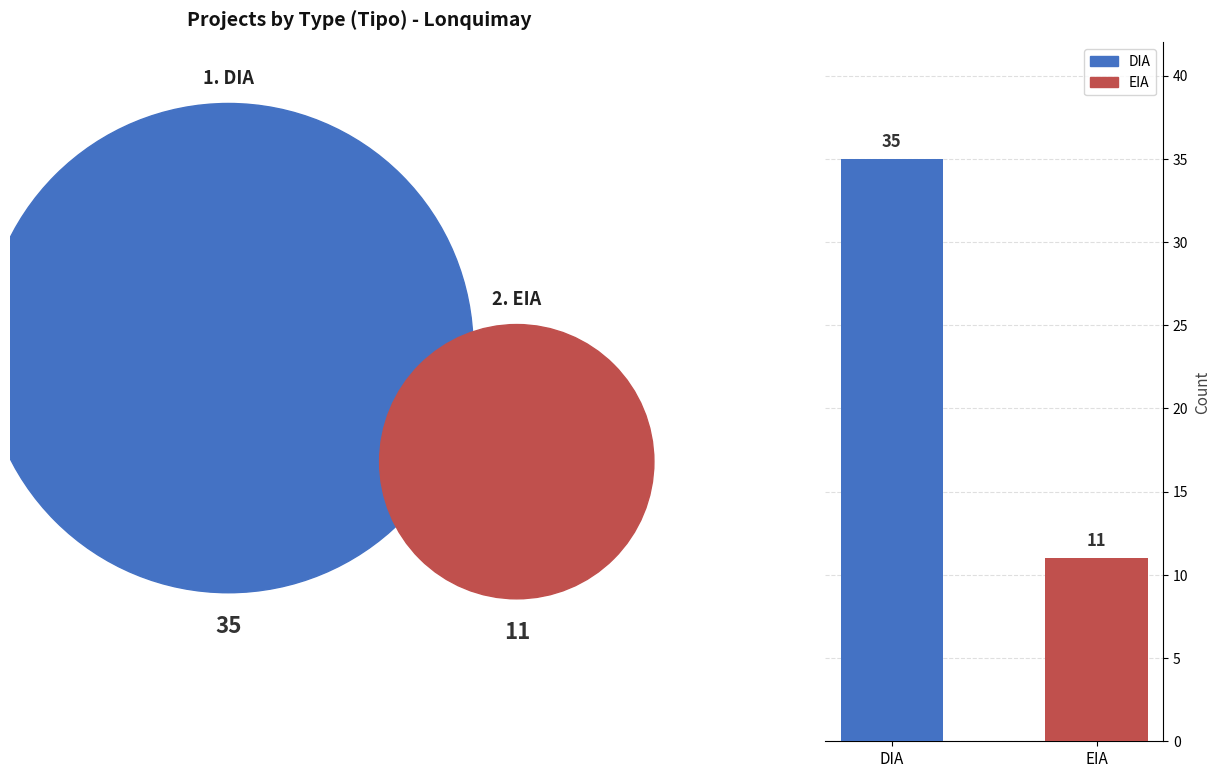

What is the change in value from DIA to EIA?

-24